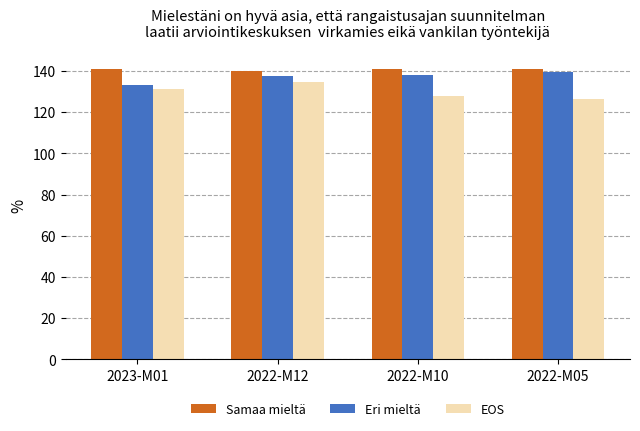

What is the spread (max minus min) of values at 2022-M05?

14.1